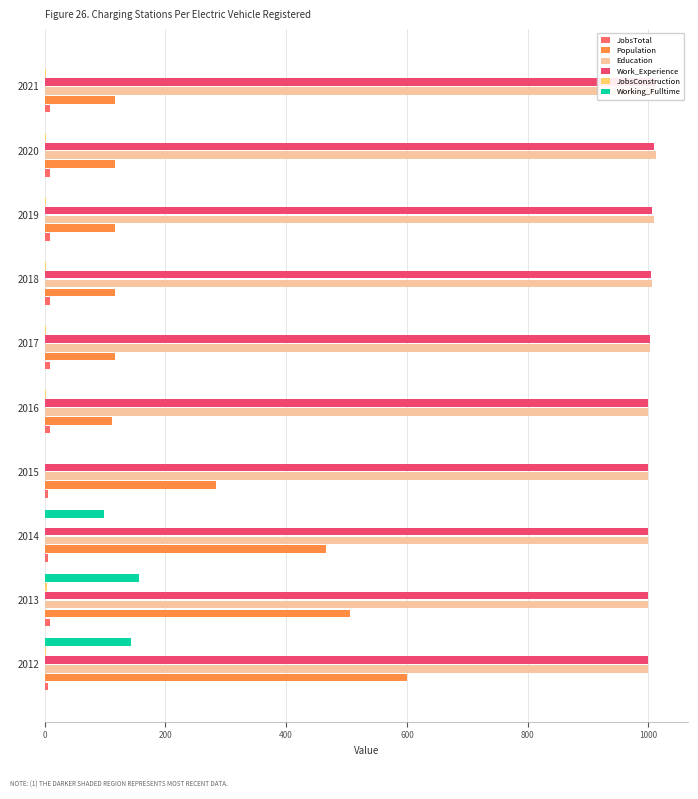

How many data points does each series have?

10